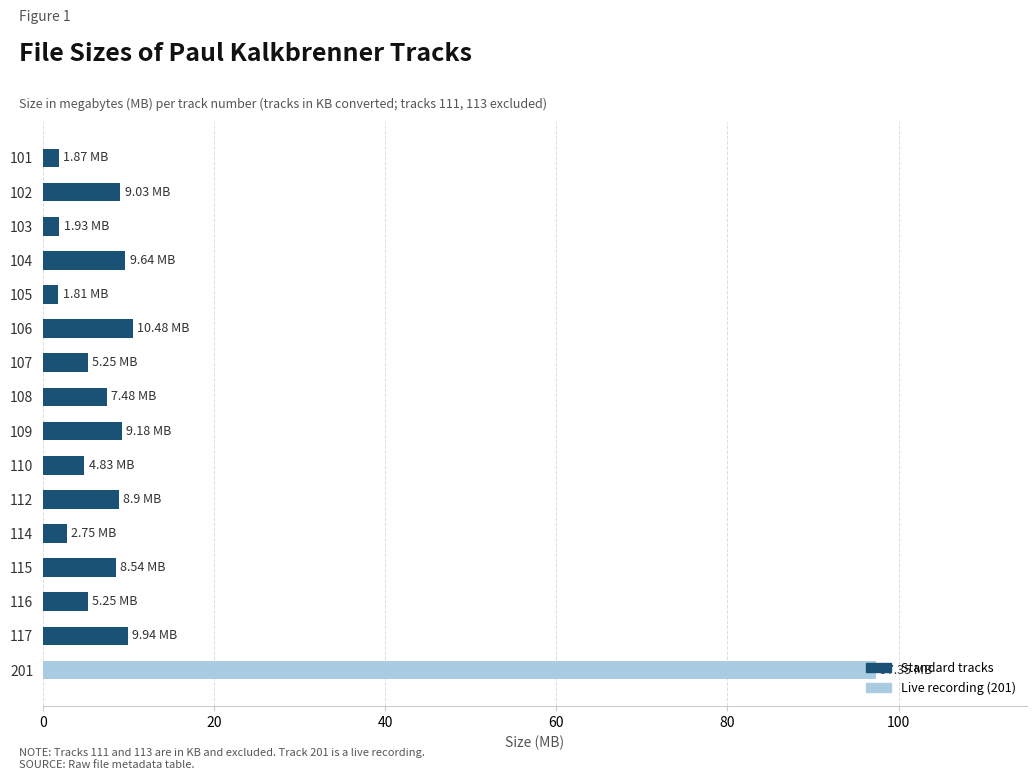

How many series are shown in this chart?

1